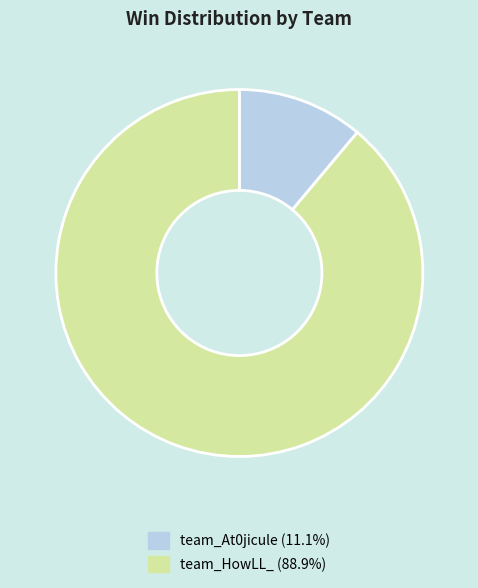

True or false: team_HowLL_ accounts for 89% of the total.

True